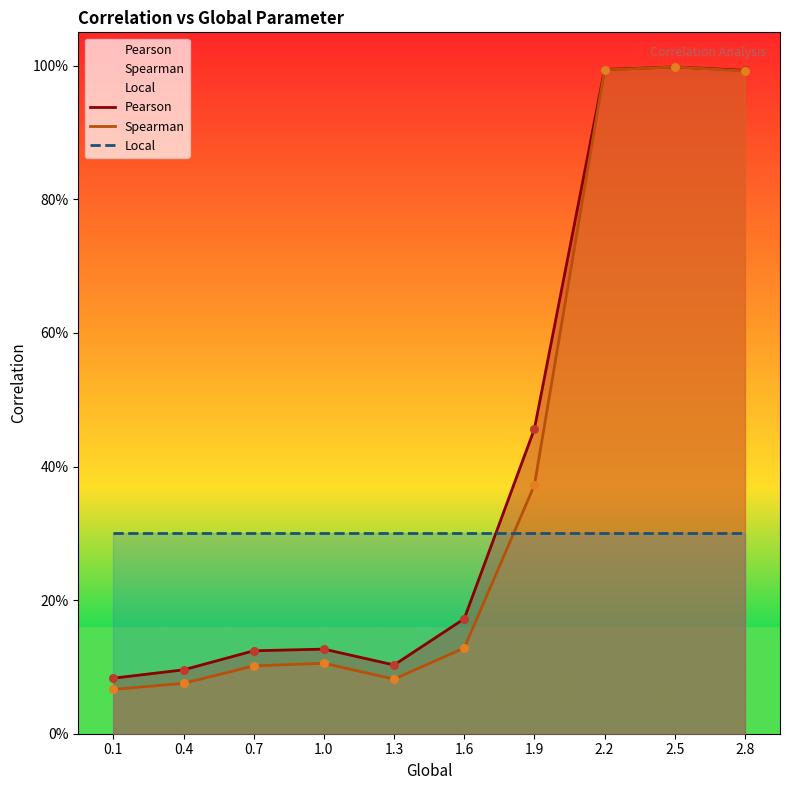

What are all the series names shown in the legend?

Pearson, Spearman, Local